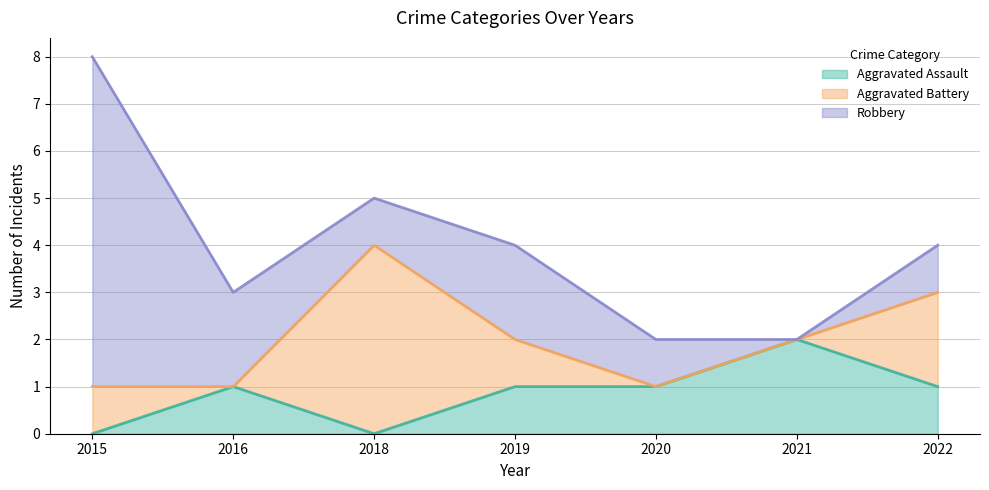

Which series has the largest range (max minus min)?

Robbery